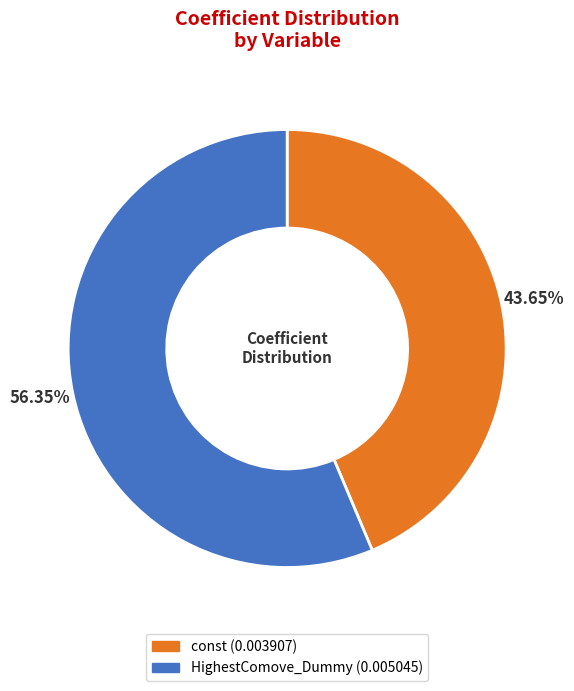

What percentage is the HighestComove_Dummy slice, to the nearest percent?

56%